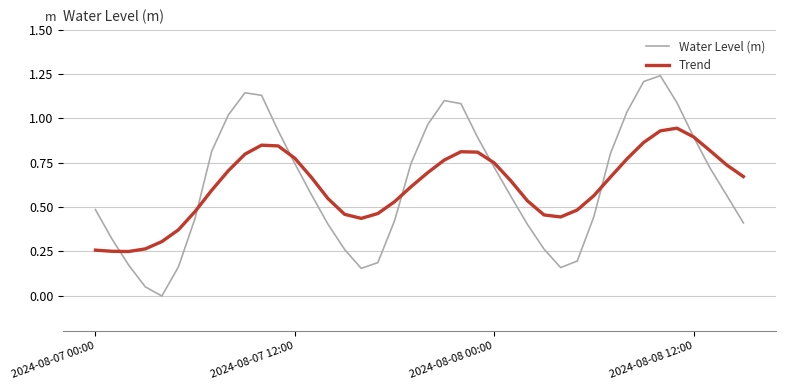

Which series has the widest spread of values?

Water Level (m)